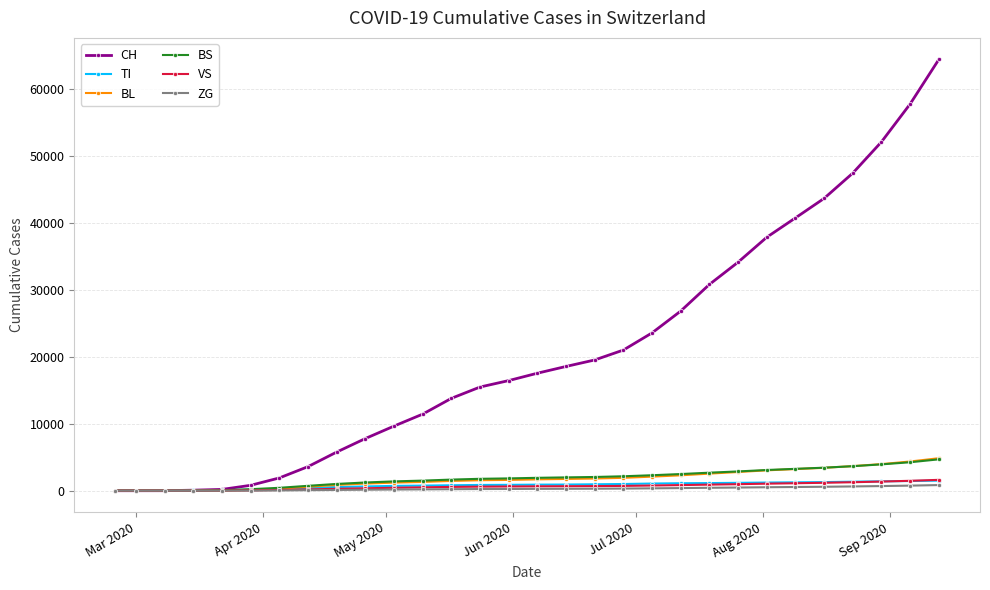

What is the maximum value shown in the chart?

64359